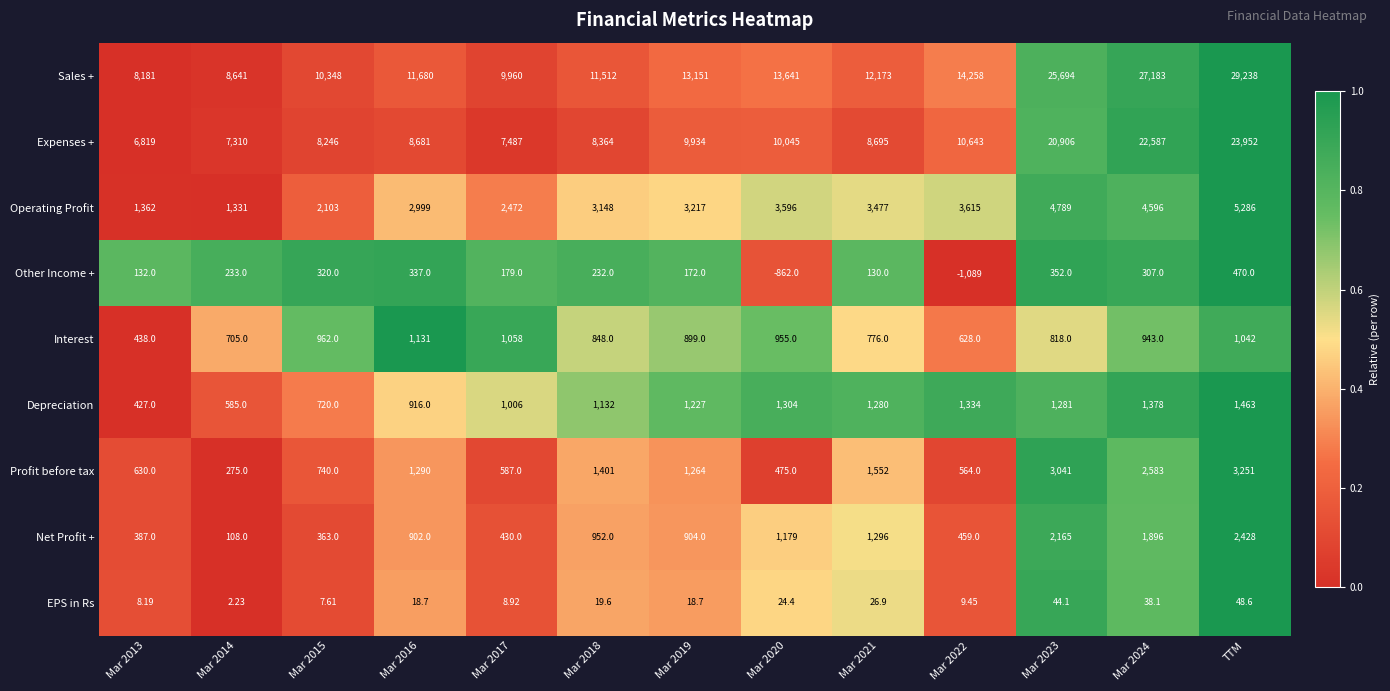

Which label corresponds to the largest value in the chart?

TTM